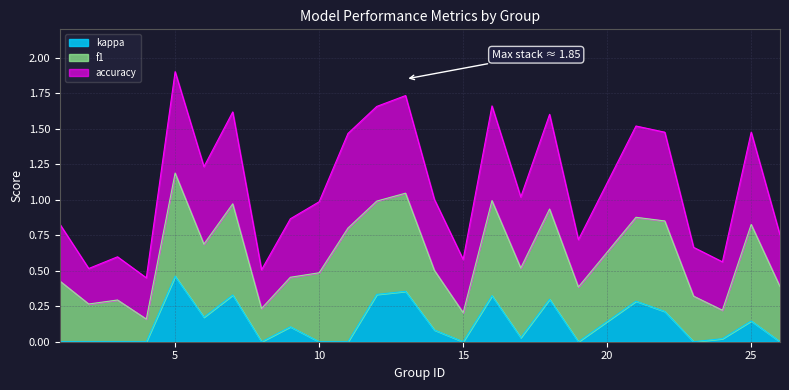

The kappa series shows 0.0 at 24. True or false?

False